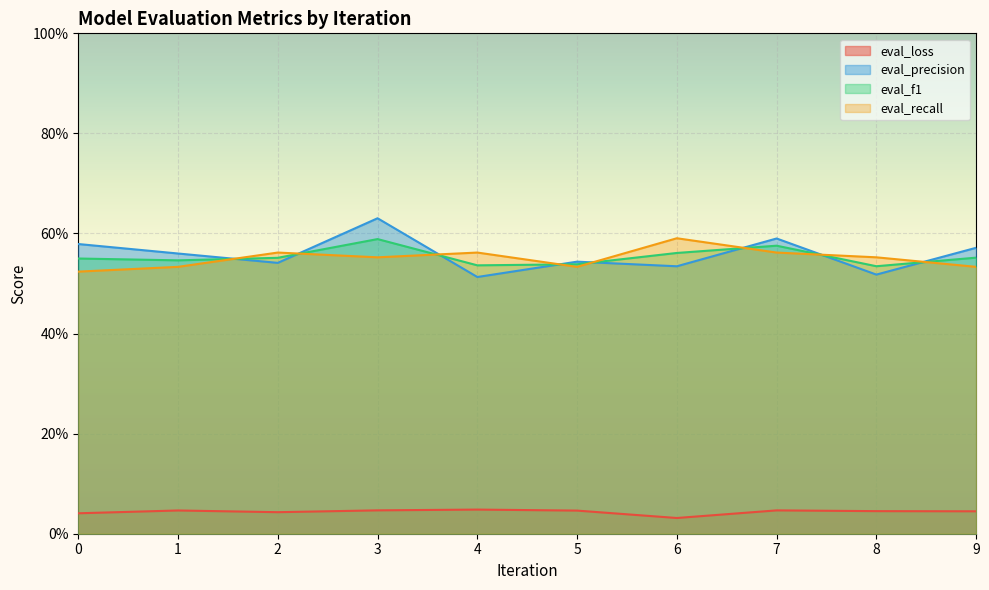

In eval_recall, how many points are higher than both neighbors (excluding endpoints)?

3